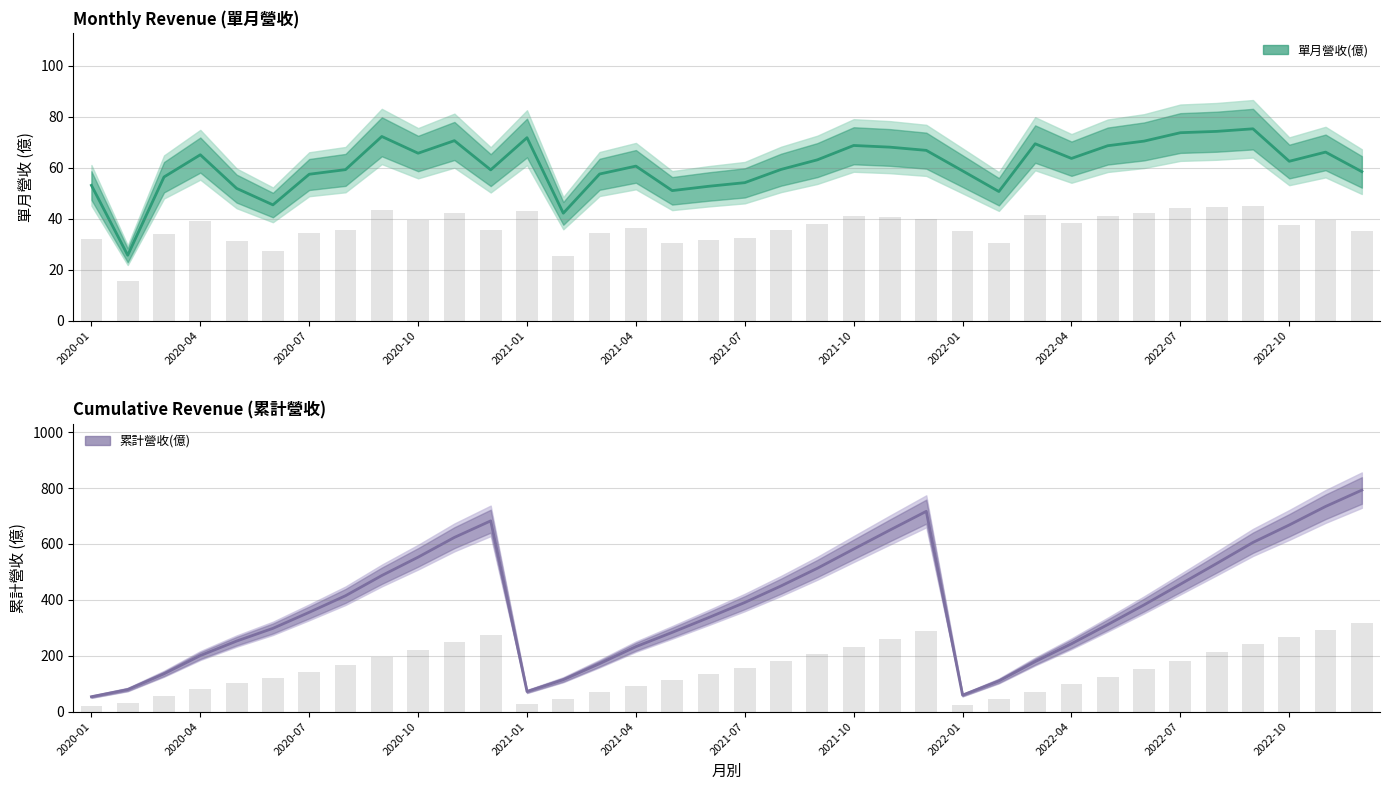

Does the chart contain any negative values?

No